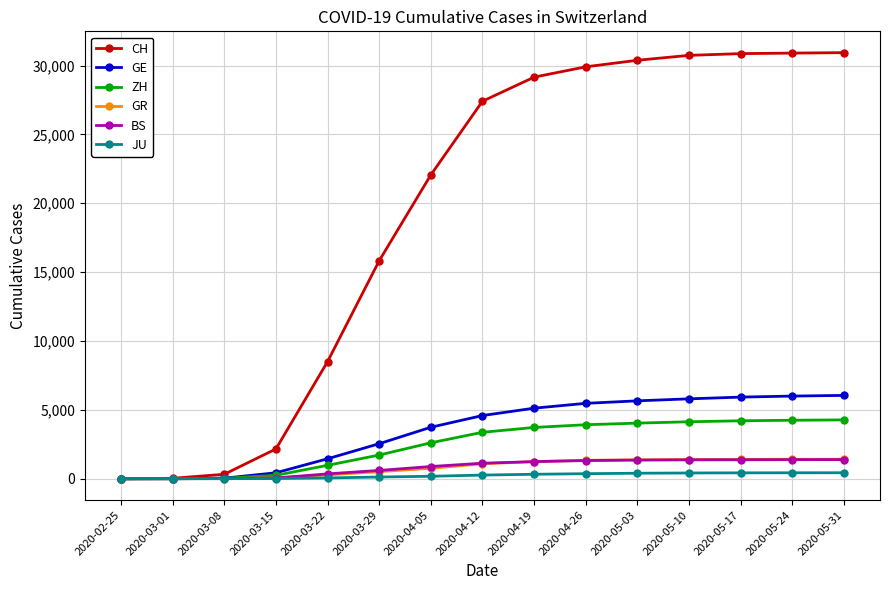

What is the difference between the maximum and minimum values in the CH series?

30934